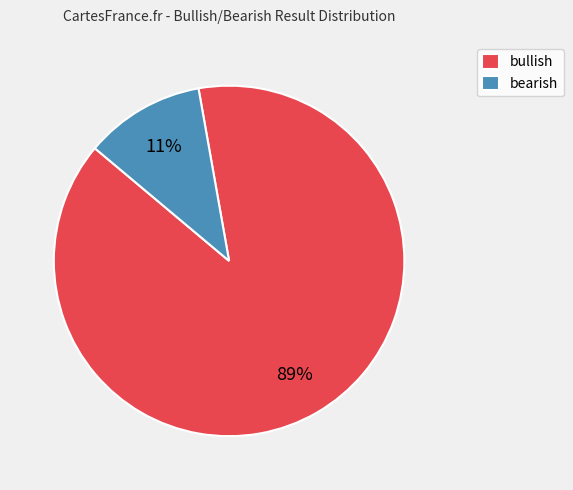

Is there a majority slice in this chart?

Yes